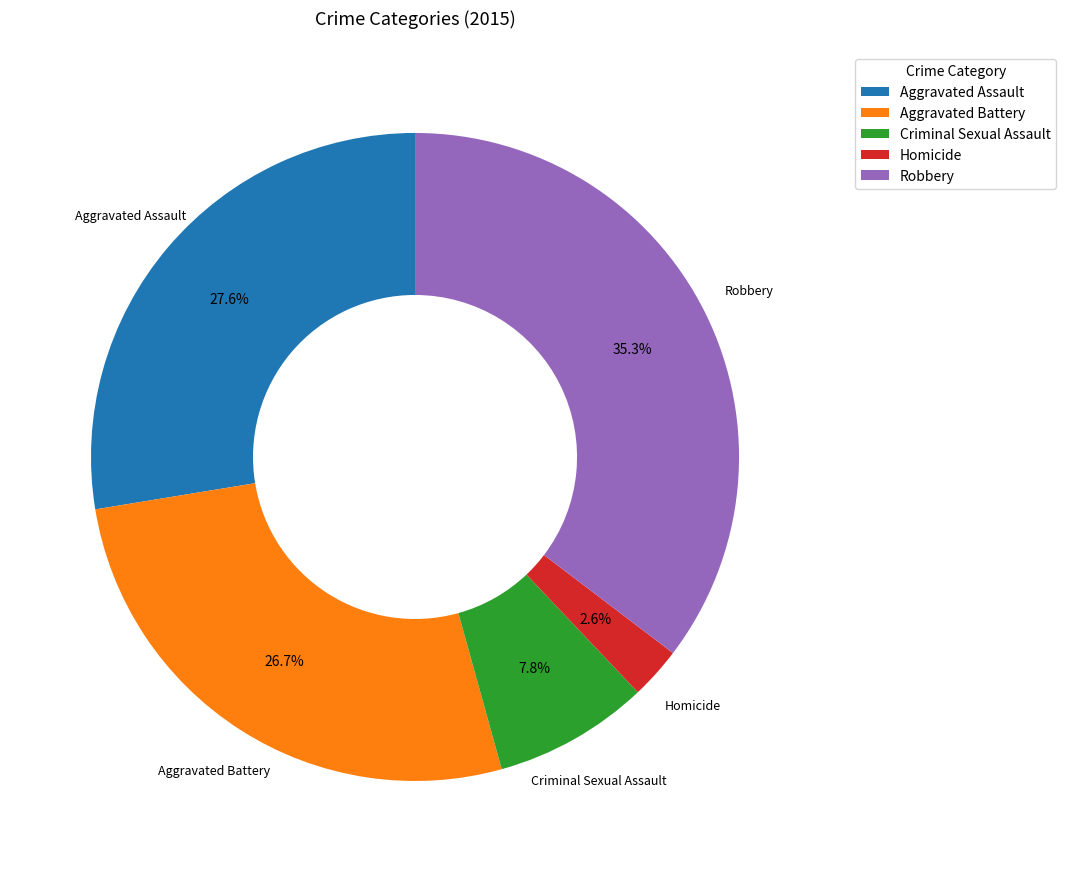

The Aggravated Battery slice represents 15% of the pie. True or false?

False